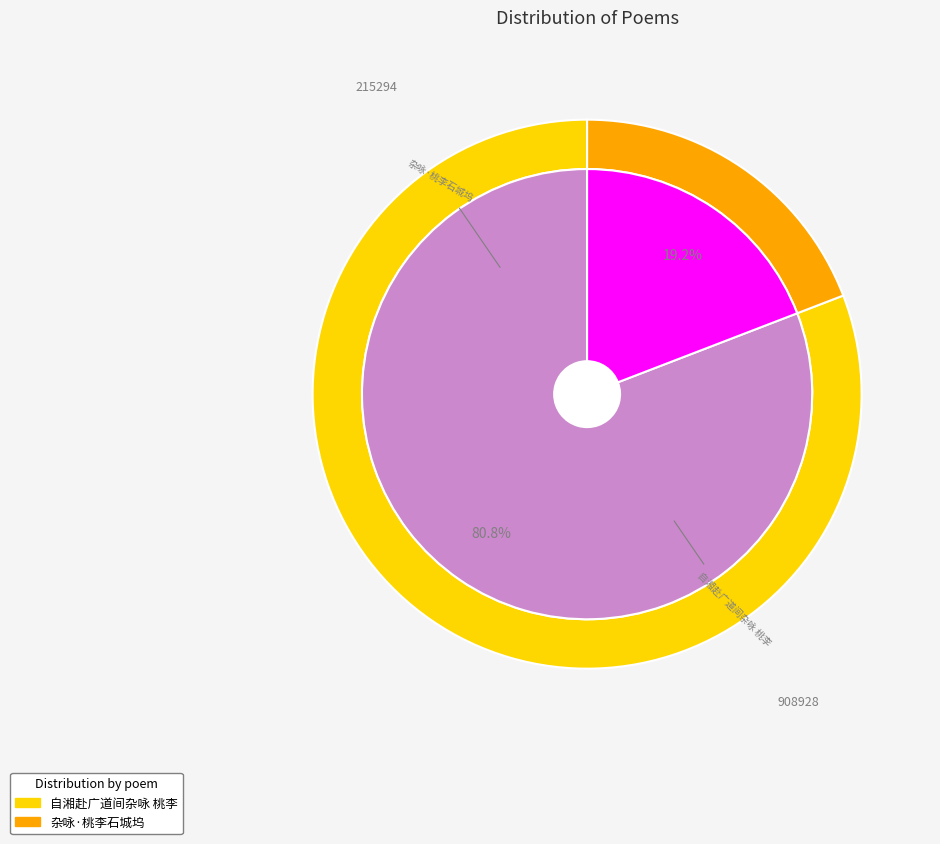

To the nearest percent, what percentage of the pie is 杂咏·桃李石城坞?

19%